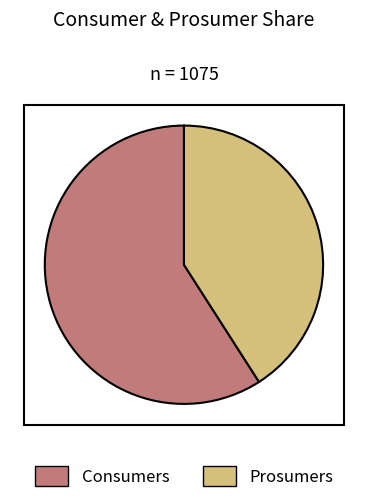

Count the number of slices in the pie.

2